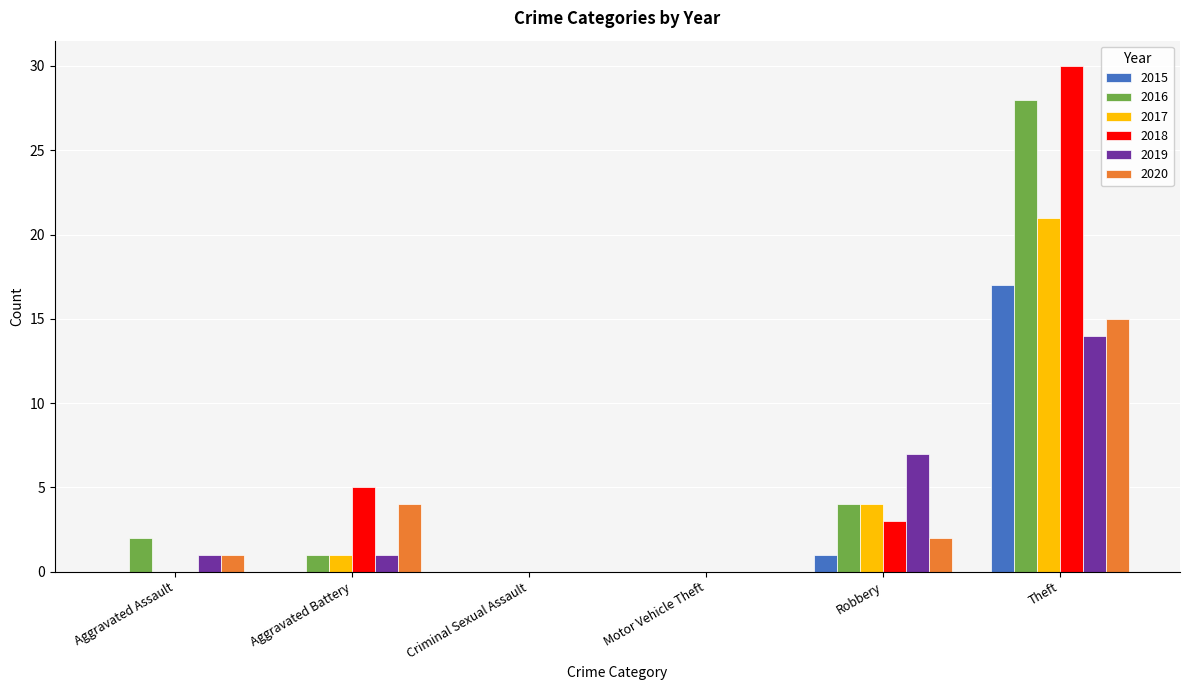

Between Aggravated Assault and Aggravated Battery, which series saw the biggest shift?

2018